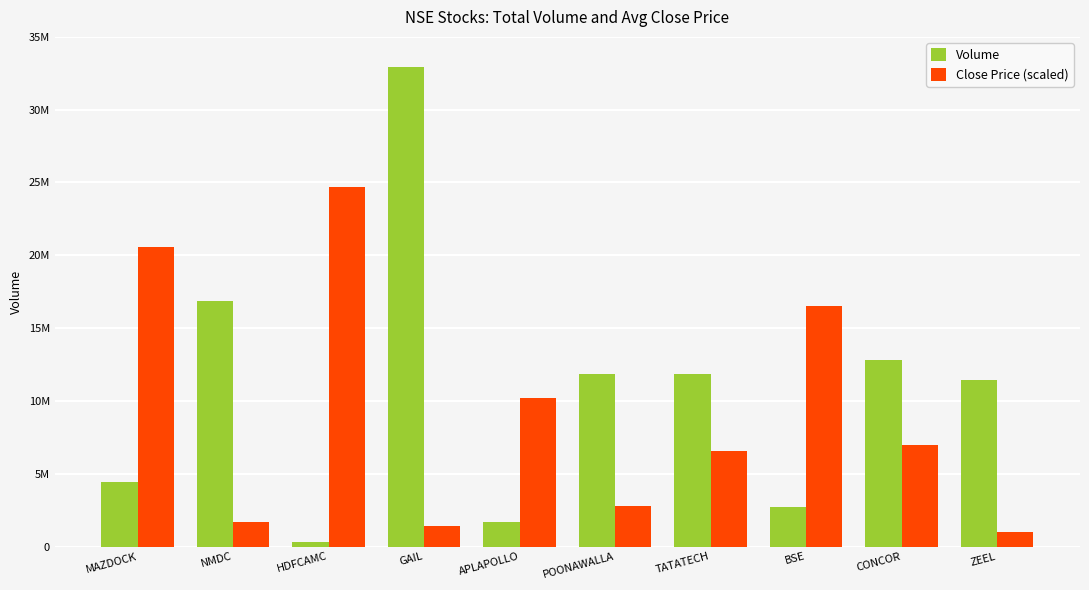

Does the chart contain stacked bars?

No